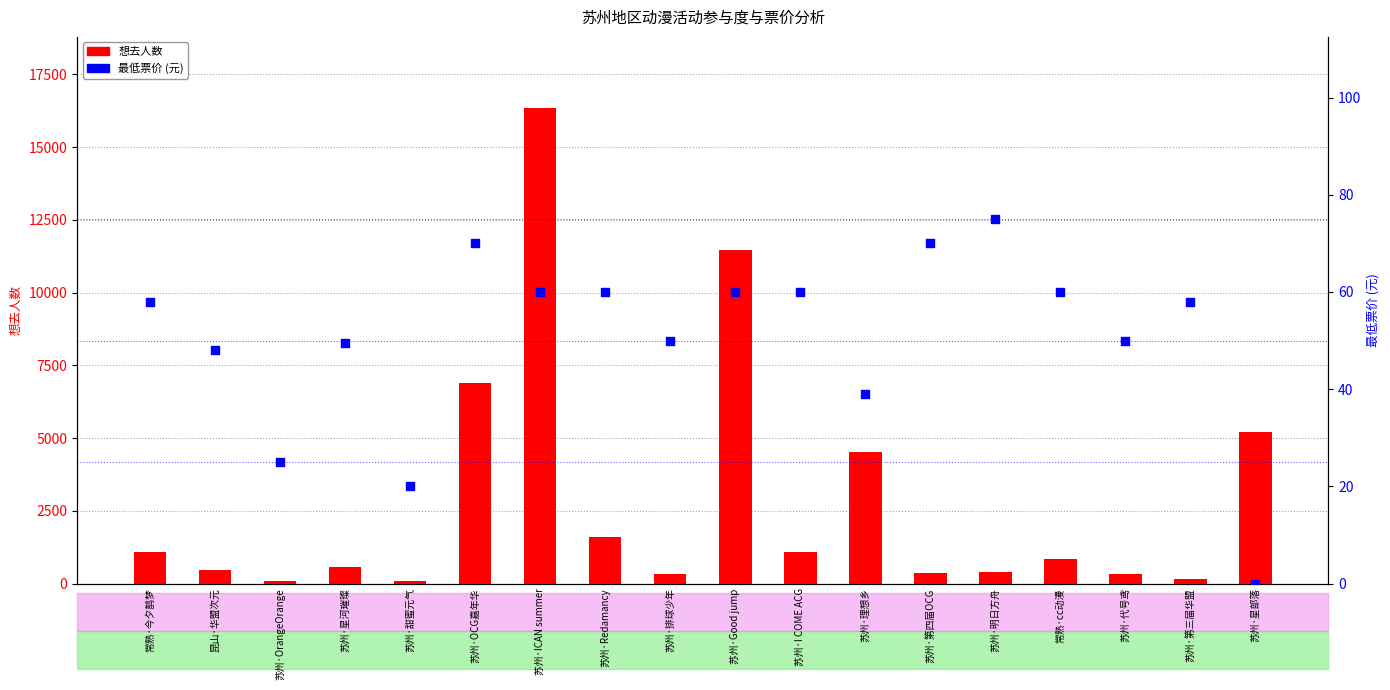

Which series has the largest total across all categories?

想去人数